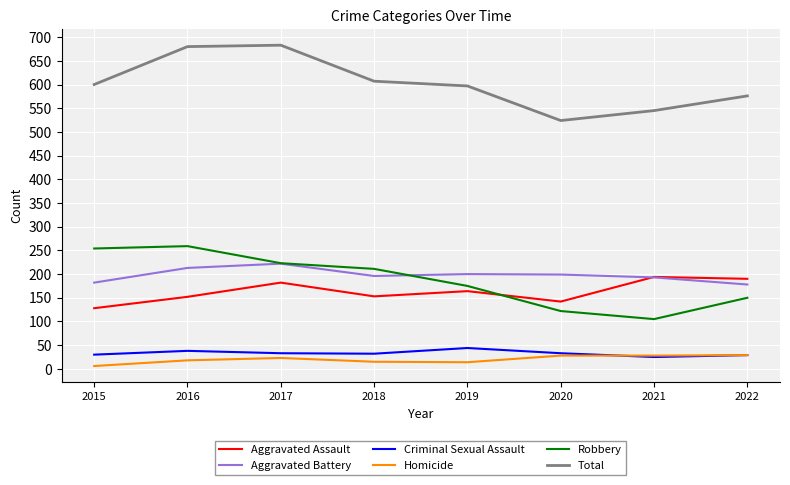

How many values in the Robbery series are below 211?

4